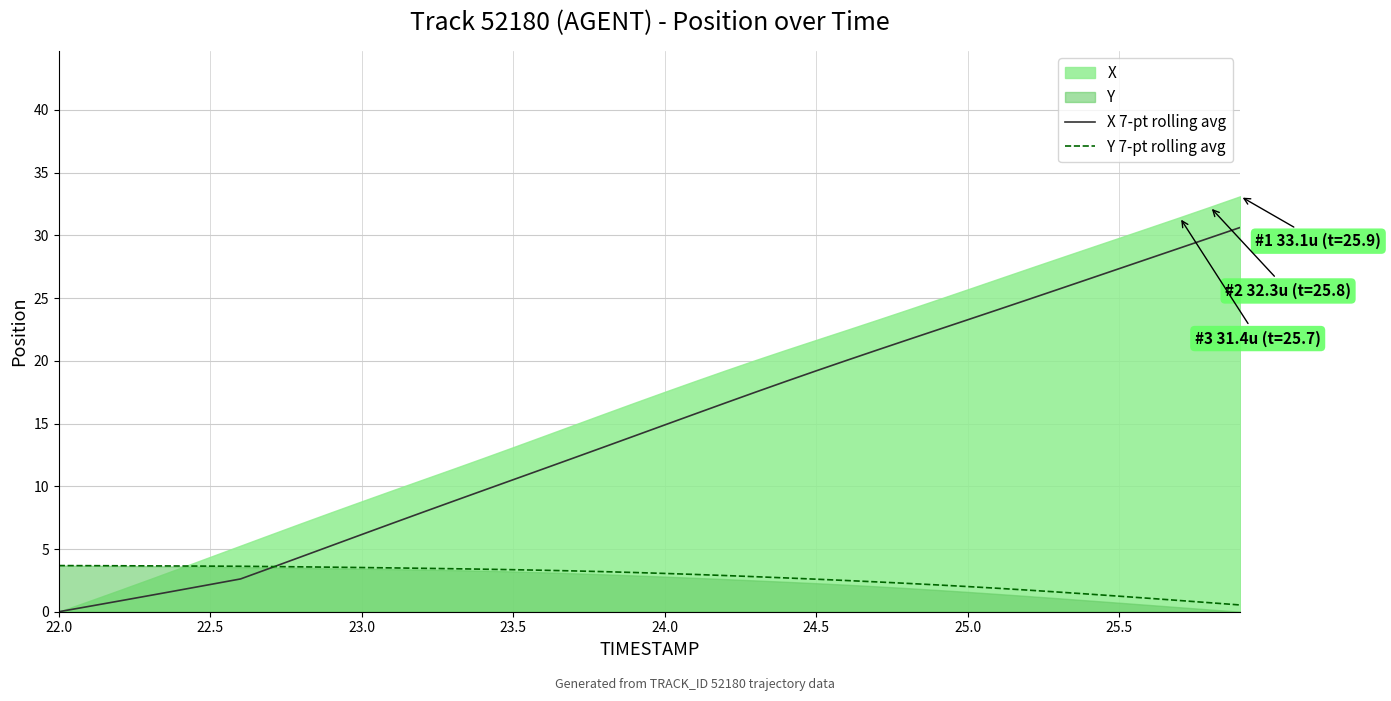

Is it true that Y 7-pt rolling avg equals 1.2 at 25.5?

True